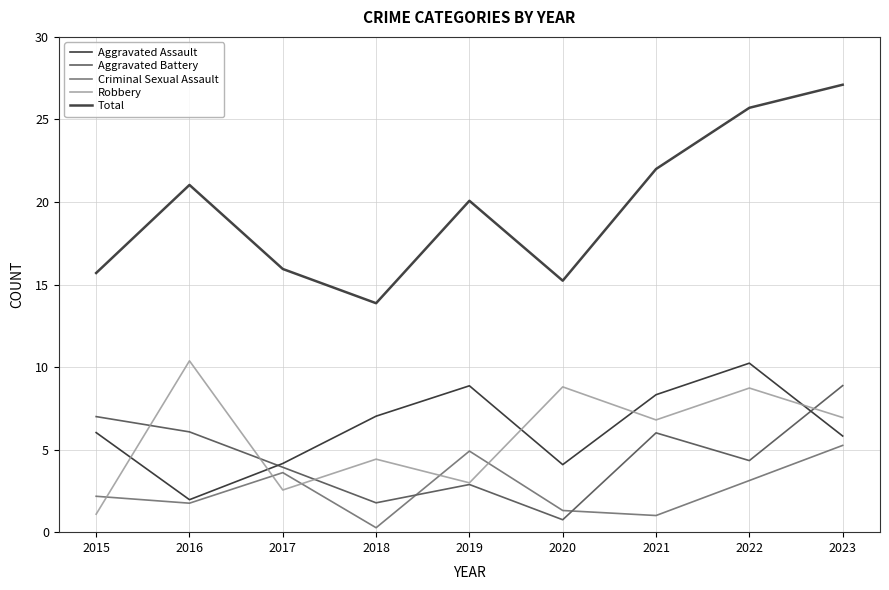

Where does the Aggravated Assault series first go above 6?

2015